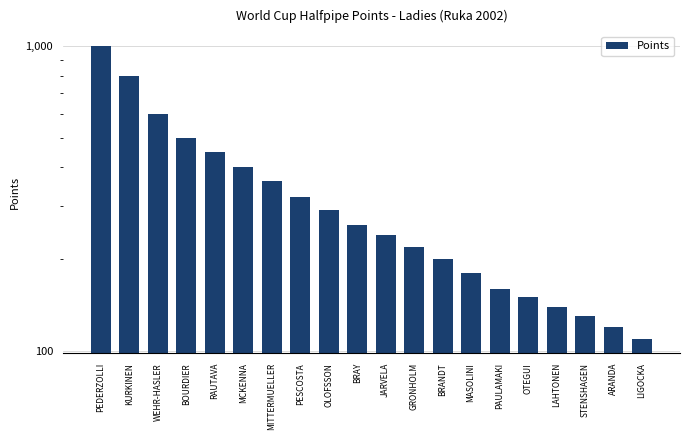

What is the minimum value shown in the chart?

110